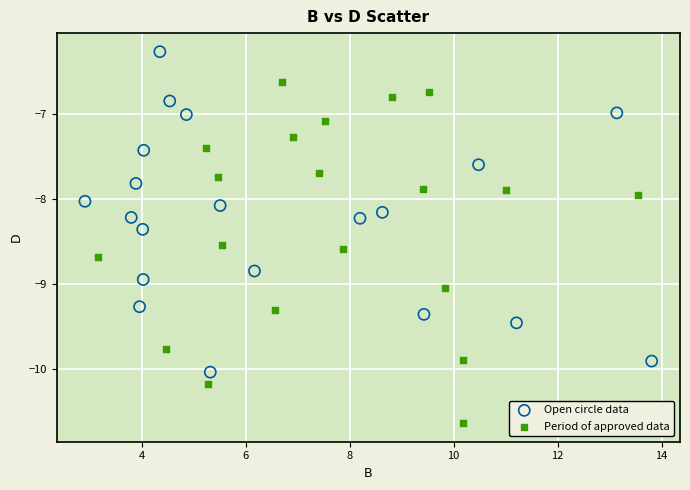

Which series reaches the minimum Y coordinate?

Period of approved data